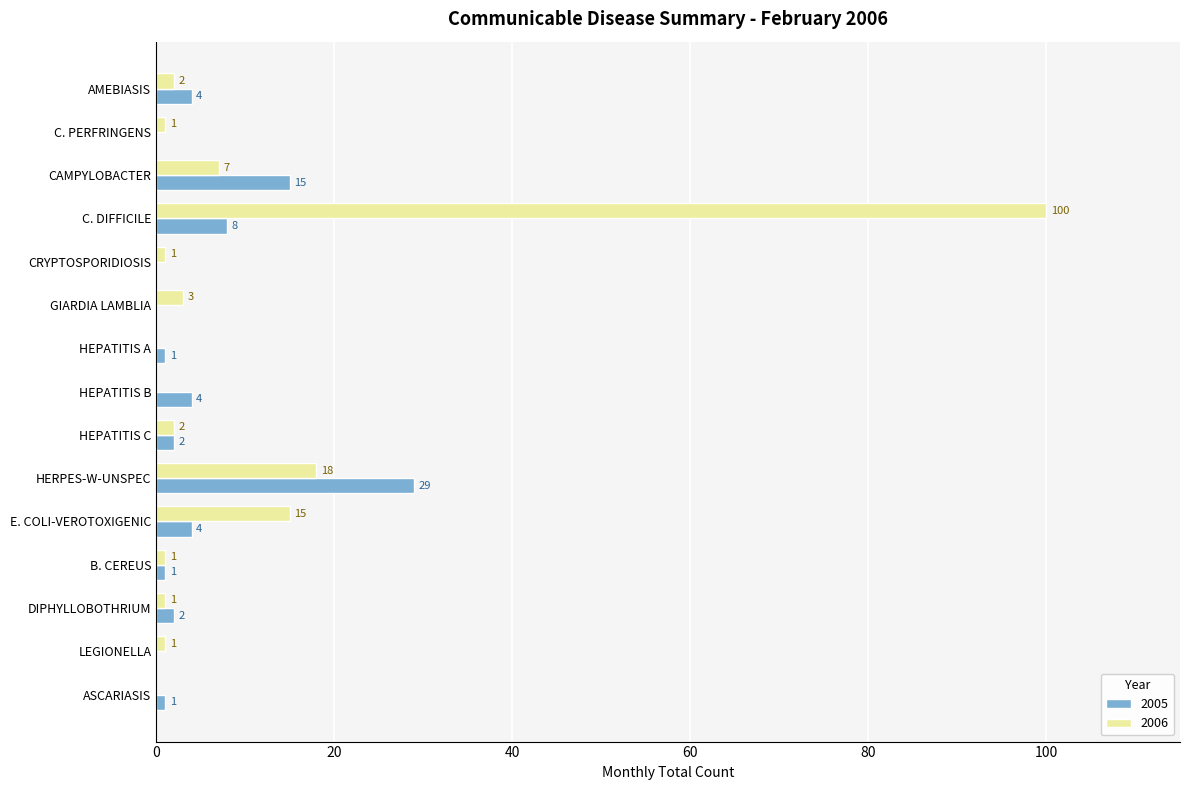

What are all the series names shown in the legend?

2005, 2006